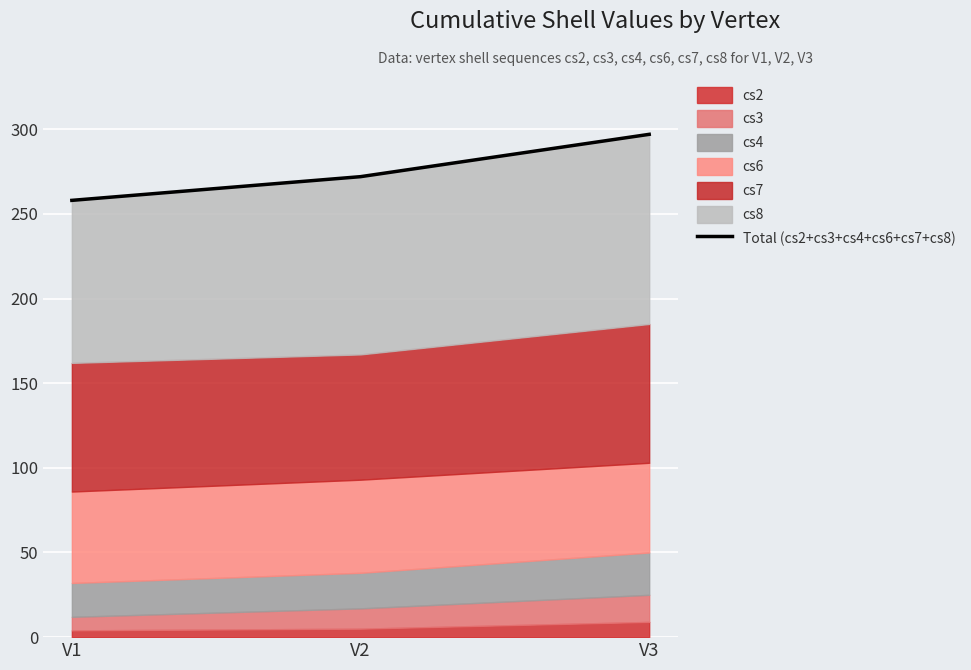

What is the sum of all values?

827